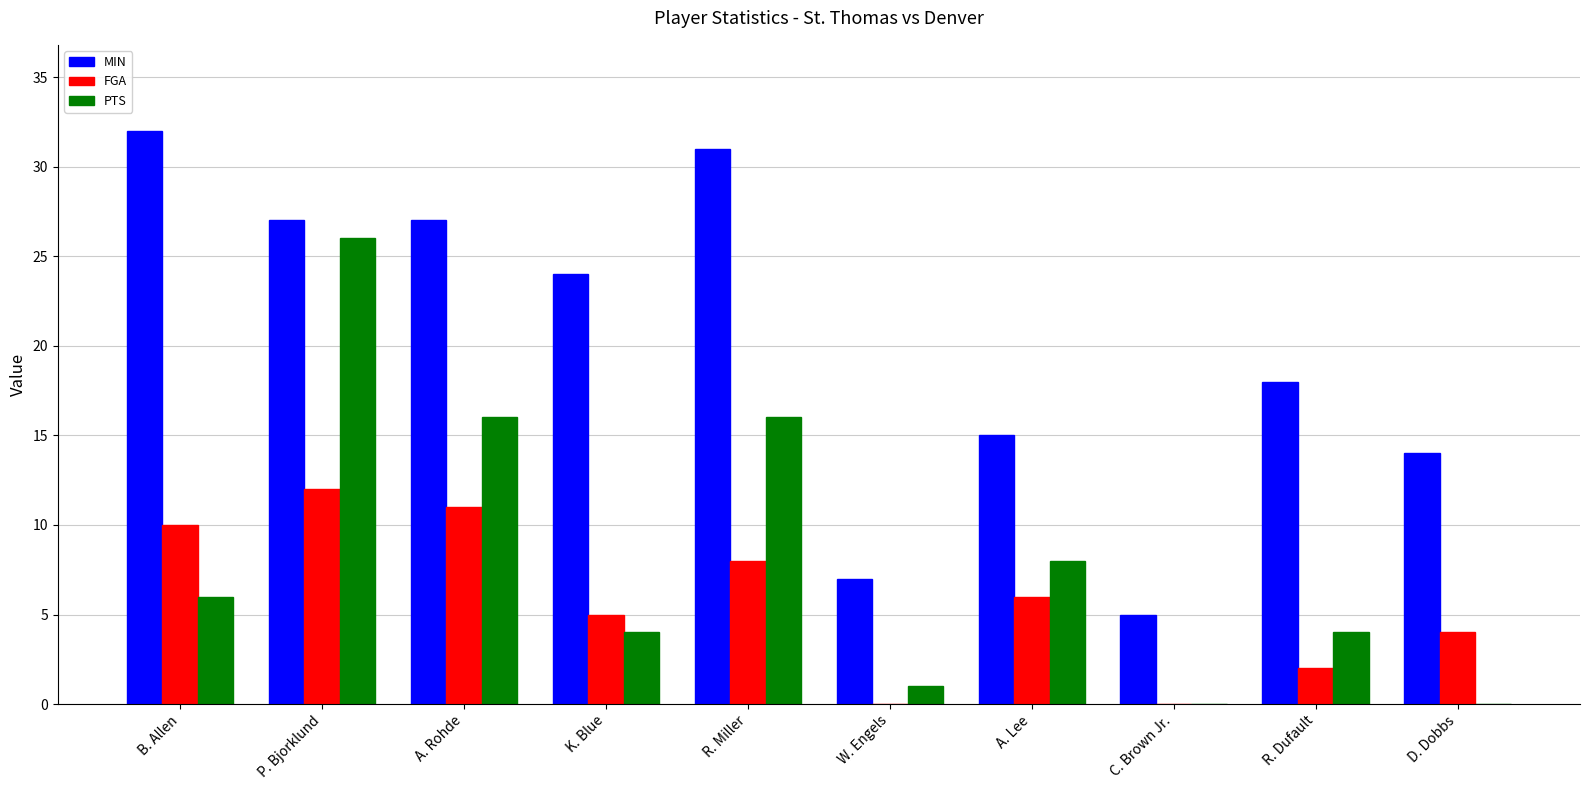

What is the sum of the FGA values at D. Dobbs and A. Rohde?

15